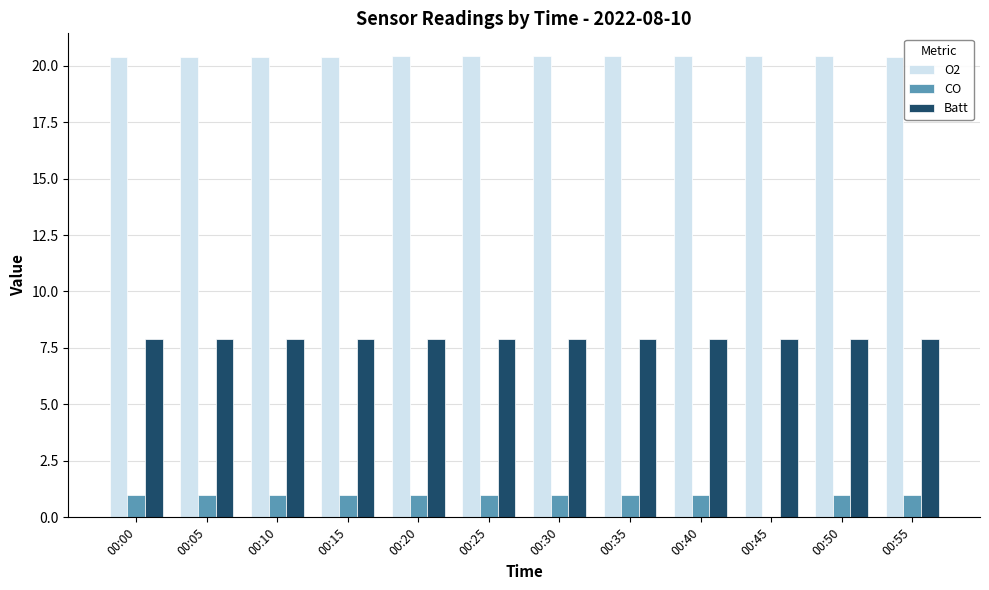

What is the total value across all series at 00:10?

29.3